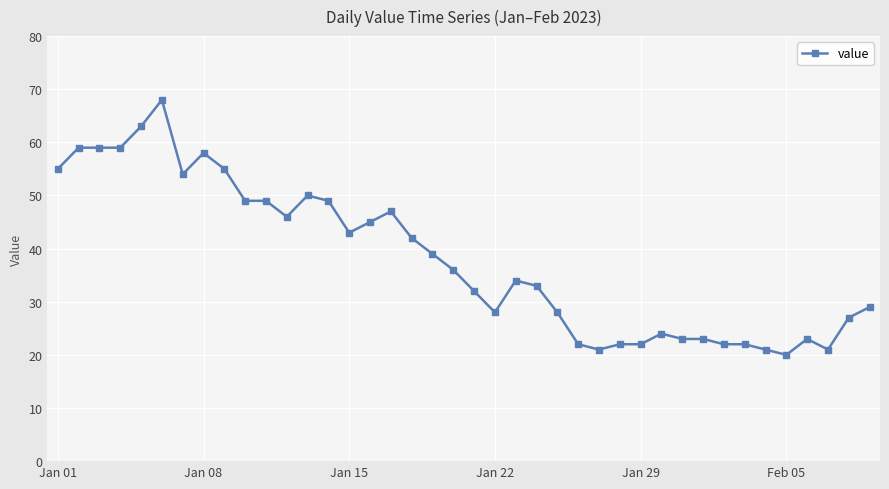

What is the difference between the second highest and minimum values?

43